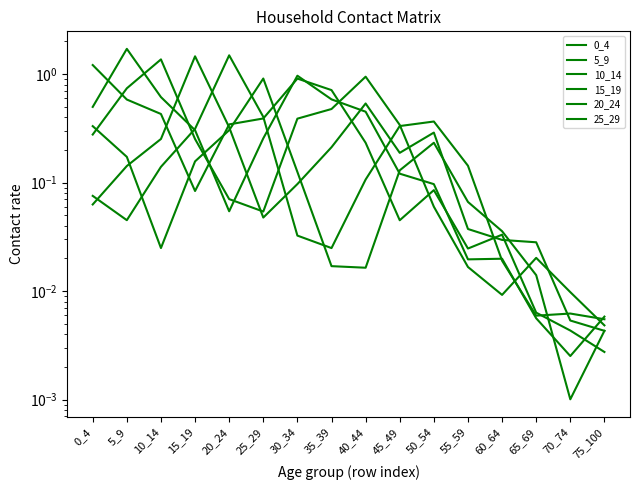

True or false: 0_4 and 25_29 intersect in this chart.

True